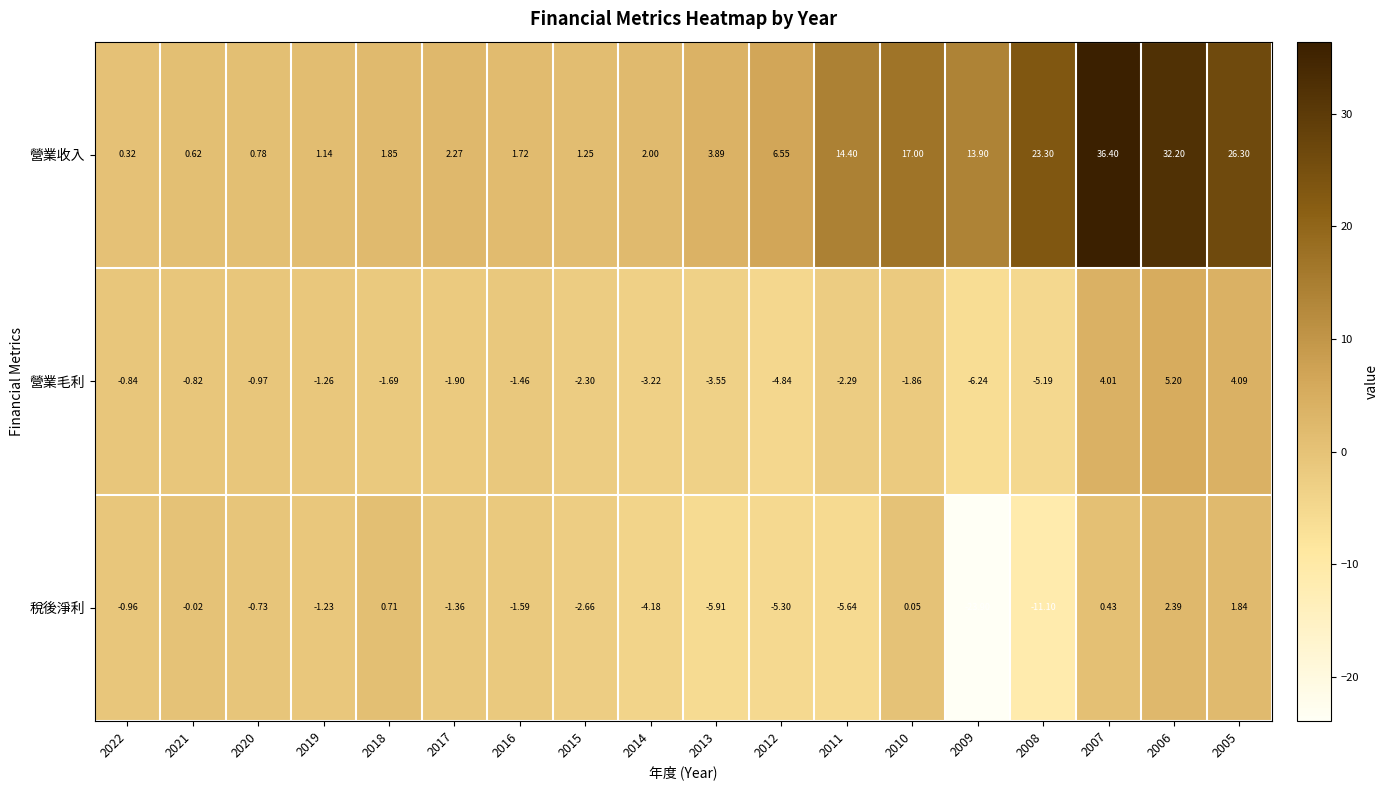

Between 2010 and 2007, which series saw the biggest shift?

營業收入